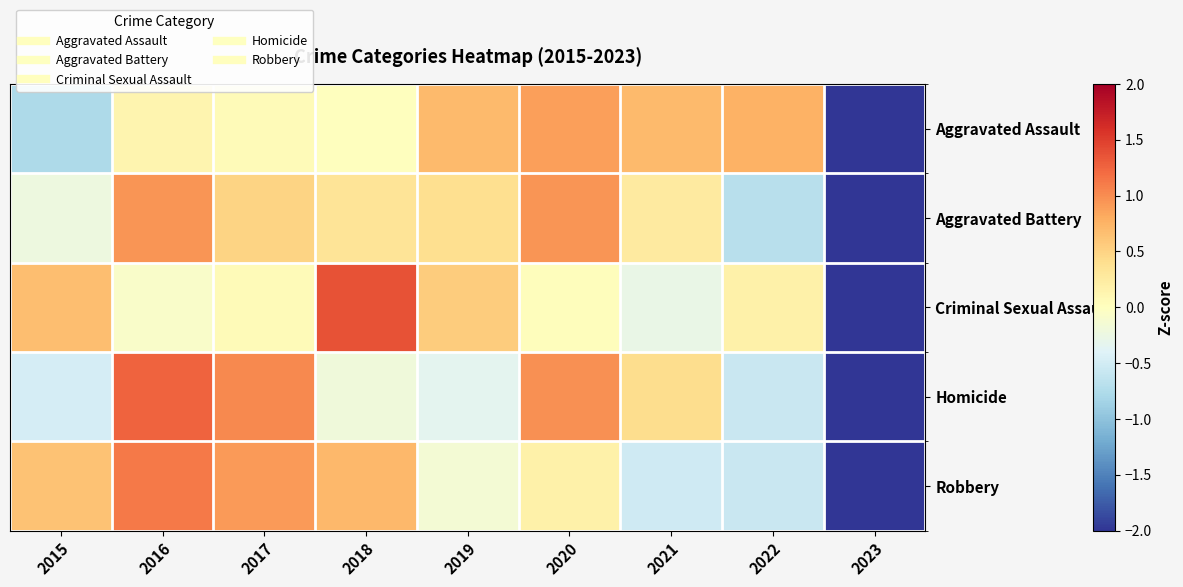

Reading left to right, extract all data points from this chart.

Aggravated Assault: 2015=-0.8	2016=0.1	2017=0.1	2018=0.0	2019=0.7	2020=0.9	2021=0.7	2022=0.8	2023=-2.5
Aggravated Battery: 2015=-0.2	2016=1.0	2017=0.5	2018=0.3	2019=0.4	2020=1.0	2021=0.3	2022=-0.7	2023=-2.5
Criminal Sexual Assault: 2015=0.7	2016=-0.1	2017=0.1	2018=1.4	2019=0.5	2020=0.0	2021=-0.3	2022=0.2	2023=-2.5
Homicide: 2015=-0.5	2016=1.3	2017=1.0	2018=-0.2	2019=-0.3	2020=1.0	2021=0.4	2022=-0.6	2023=-2.1
Robbery: 2015=0.6	2016=1.1	2017=0.9	2018=0.7	2019=-0.1	2020=0.2	2021=-0.5	2022=-0.6	2023=-2.3